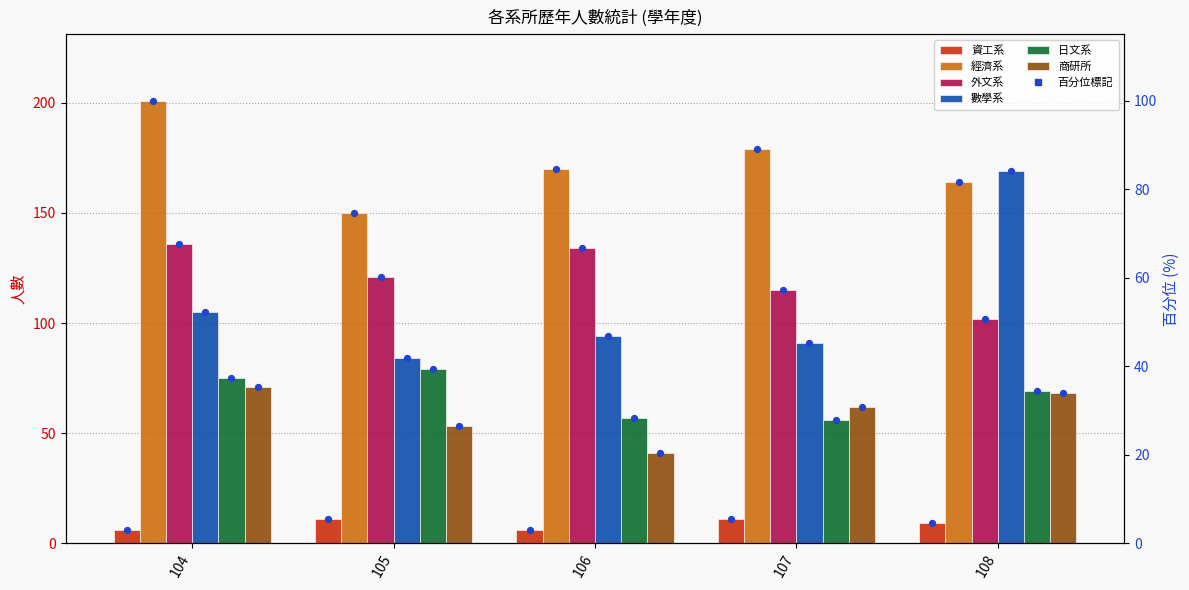

At how many categories does at least one series exceed 101?

5